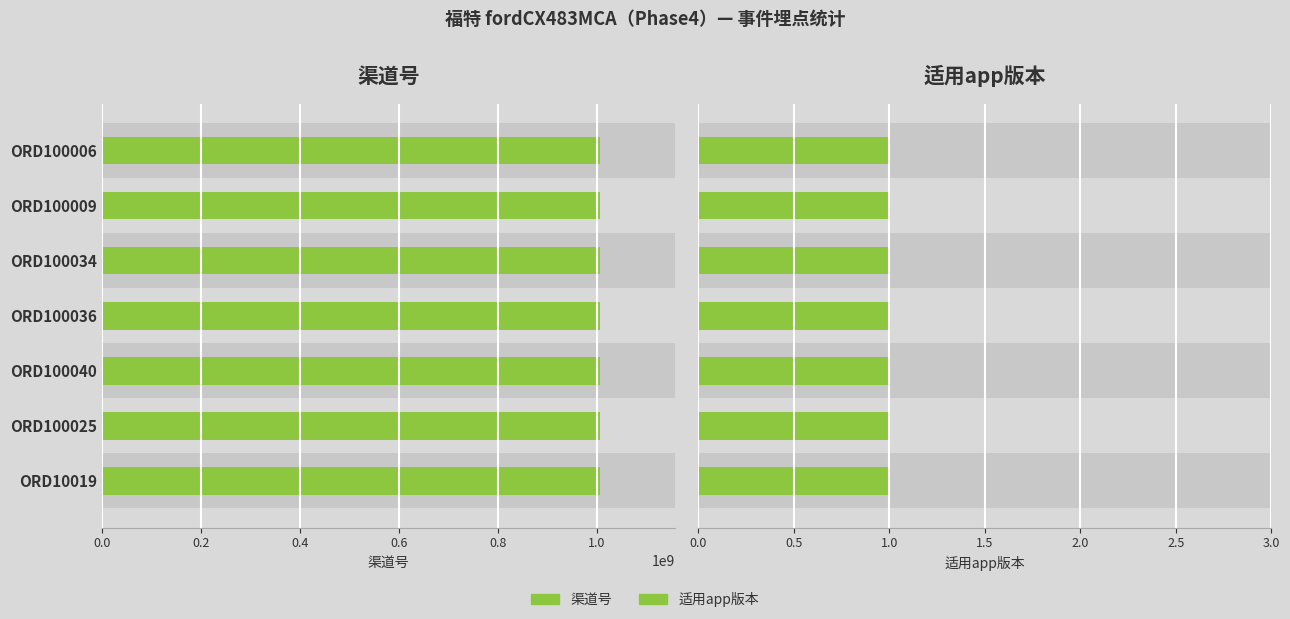

Rank the series by their maximum value, from lowest to highest.

适用app版本, 渠道号